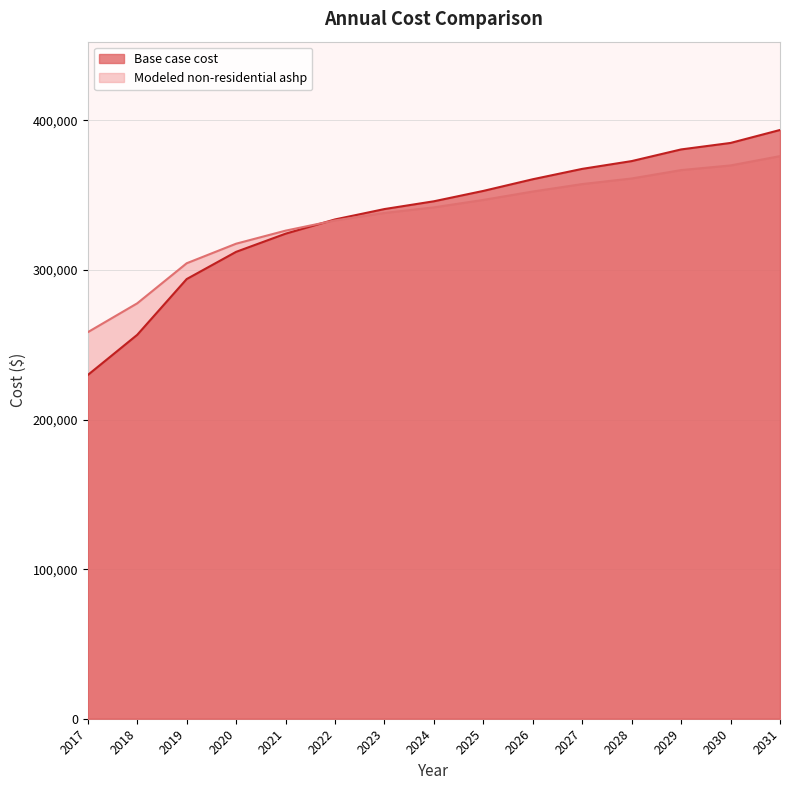

What is the sum of the Modeled non-residential ashp values at 2017 and 2021?

584723.9